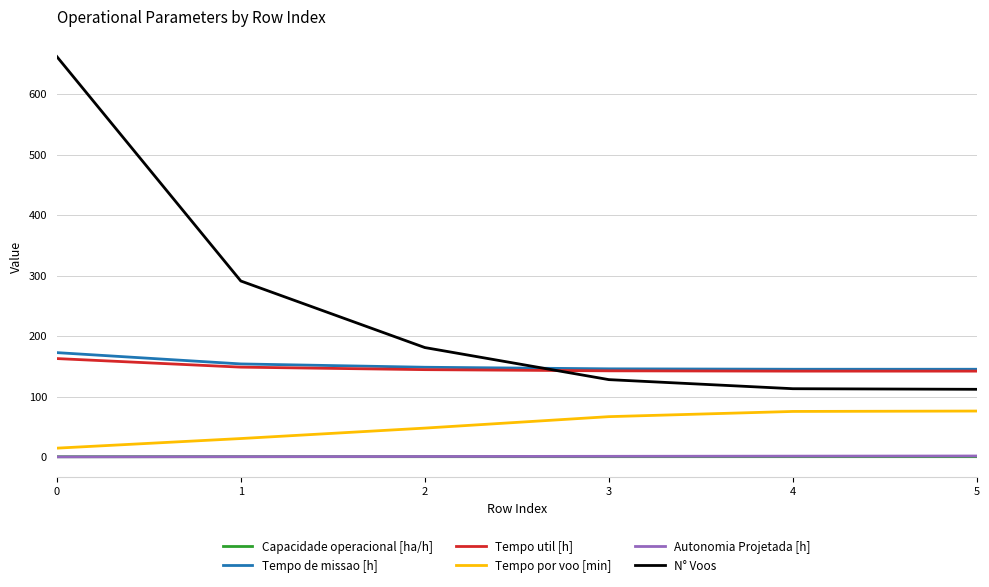

The Capacidade operacional [ha/h] series shows 0.7 at 4. True or false?

True